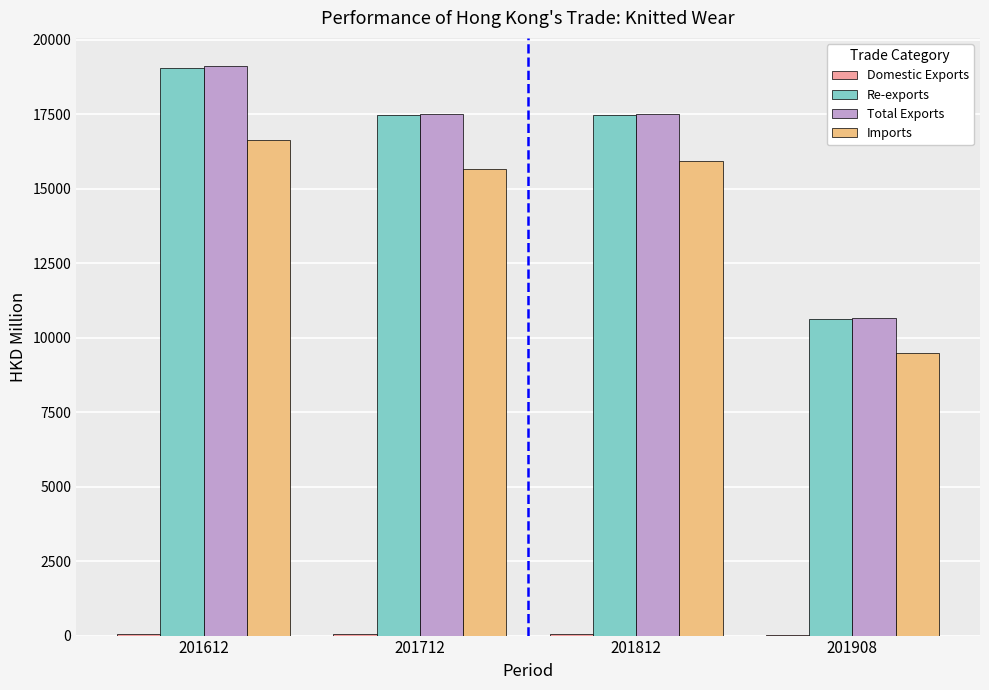

The value of Imports at 201712 is 25812.0. True or false?

False